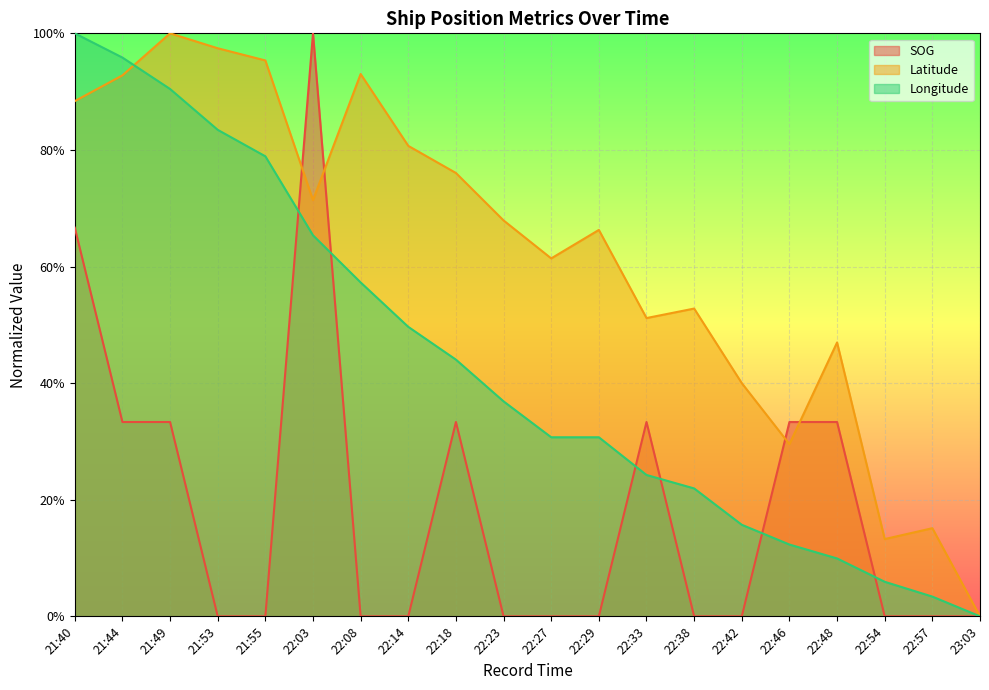

What are all the series names shown in the legend?

SOG, Latitude, Longitude